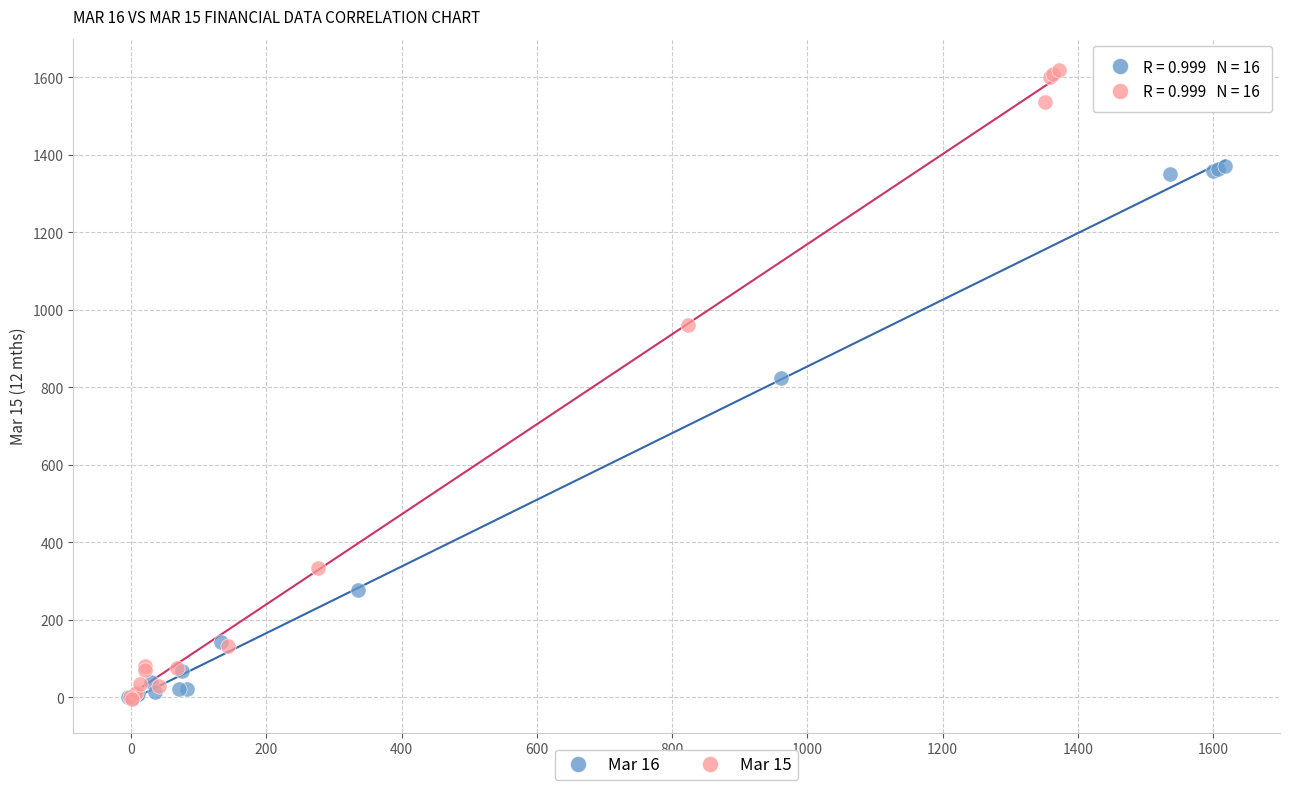

Which series has the largest Y range (max minus min)?

Mar 15